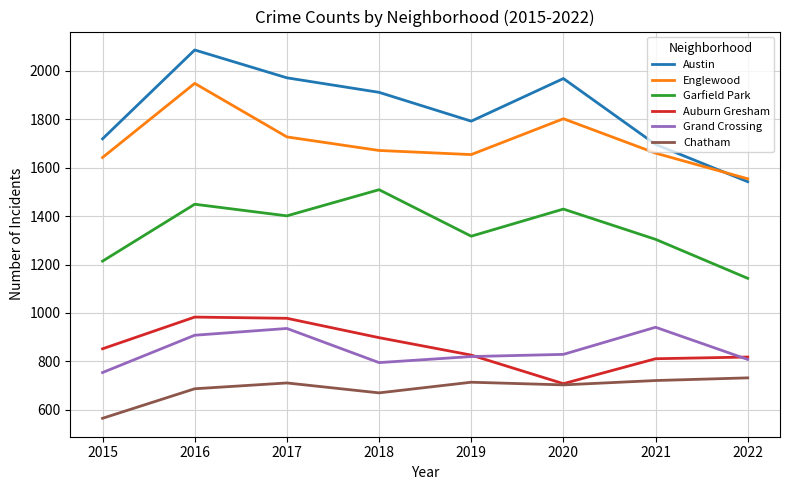

Which series has the largest total across all categories?

Austin